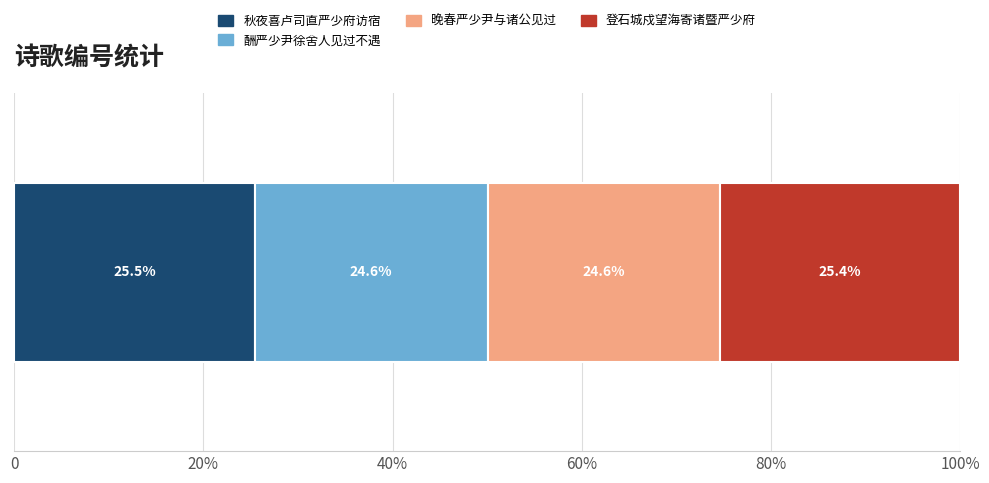

What are all the series names shown in the legend?

秋夜喜卢司直严少府访宿, 酬严少尹徐舍人见过不遇, 晚春严少尹与诸公见过, 登石城戍望海寄诸暨严少府